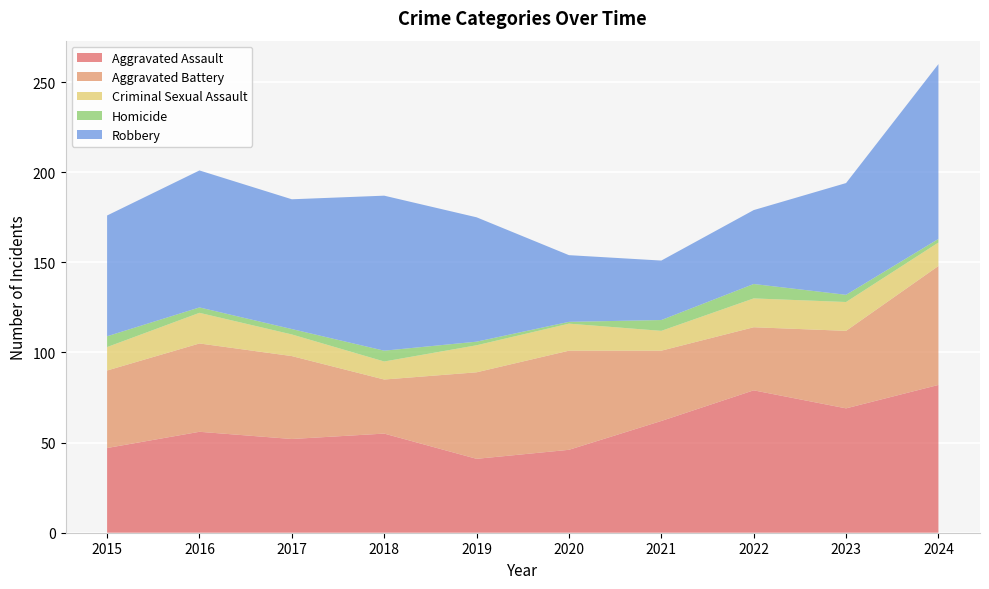

Reading left to right, transcribe all the data shown in this chart.

Aggravated Assault: 2015=47	2016=56	2017=52	2018=55	2019=41	2020=46	2021=62	2022=79	2023=69	2024=82
Aggravated Battery: 2015=43	2016=49	2017=46	2018=30	2019=48	2020=55	2021=39	2022=35	2023=43	2024=66
Criminal Sexual Assault: 2015=13	2016=17	2017=12	2018=10	2019=15	2020=15	2021=11	2022=16	2023=16	2024=13
Homicide: 2015=6	2016=3	2017=3	2018=6	2019=2	2020=1	2021=6	2022=8	2023=4	2024=2
Robbery: 2015=67	2016=76	2017=72	2018=86	2019=69	2020=37	2021=33	2022=41	2023=62	2024=97